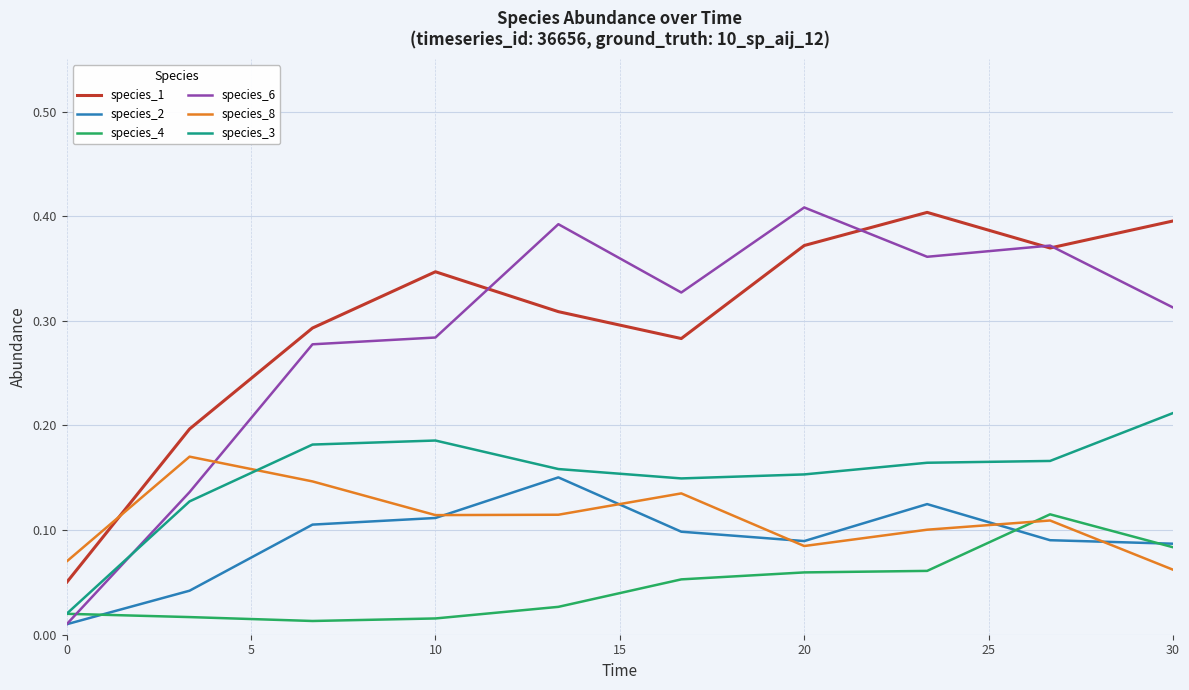

Which series ends up on top after the final intersection of species_8 and species_3?

species_3